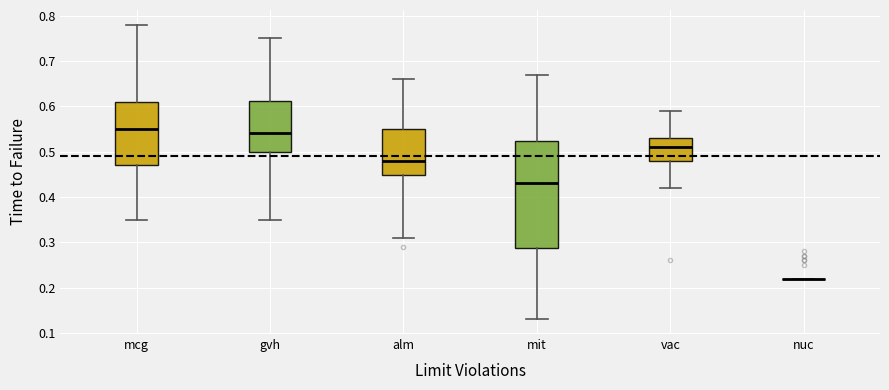

Comparing the boxes themselves (not the whiskers), which one is the tallest?

mit